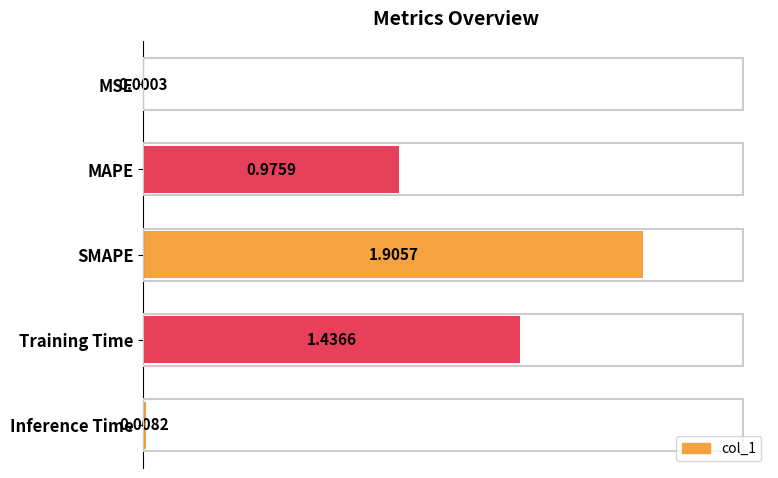

Where is the data nearest to the value 0?

MSE